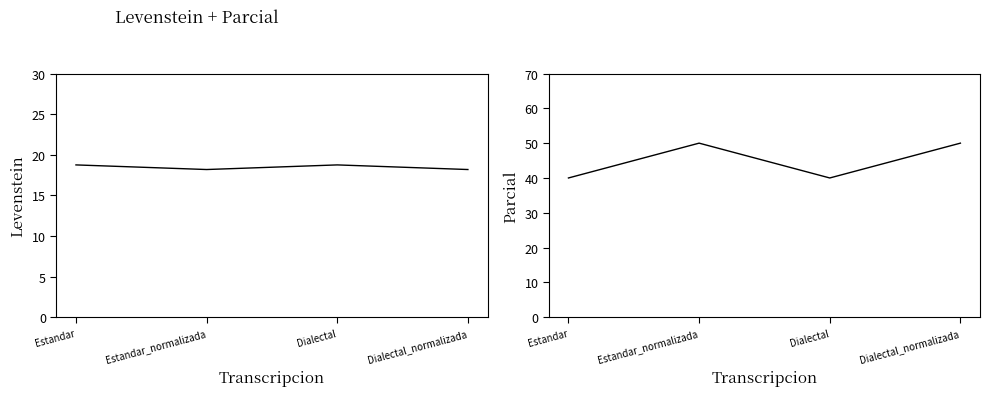

How many lines are shown in the chart?

2